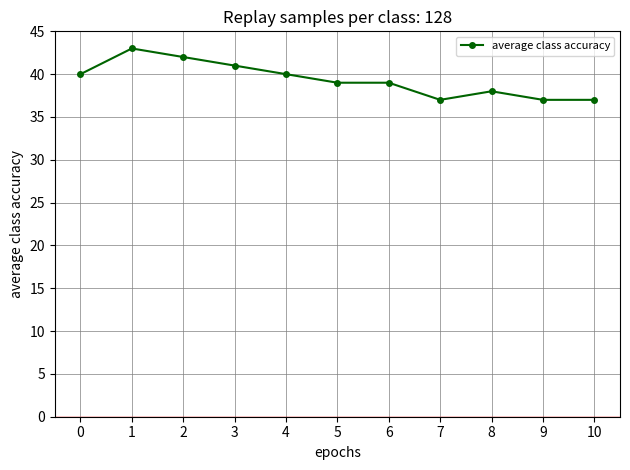

What is the sum of all values?

433